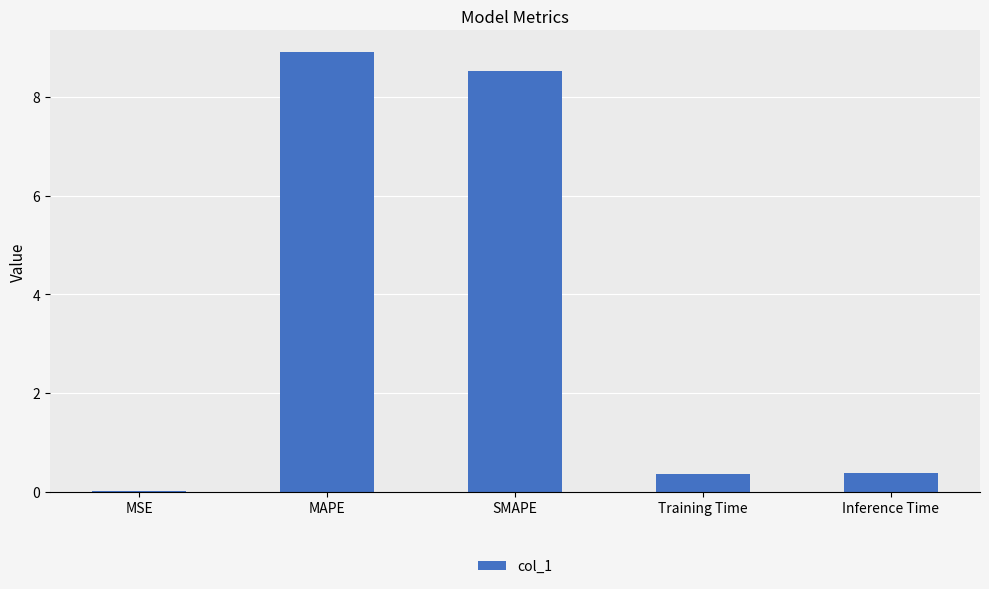

What is the change in value from SMAPE to Inference Time?

-8.1